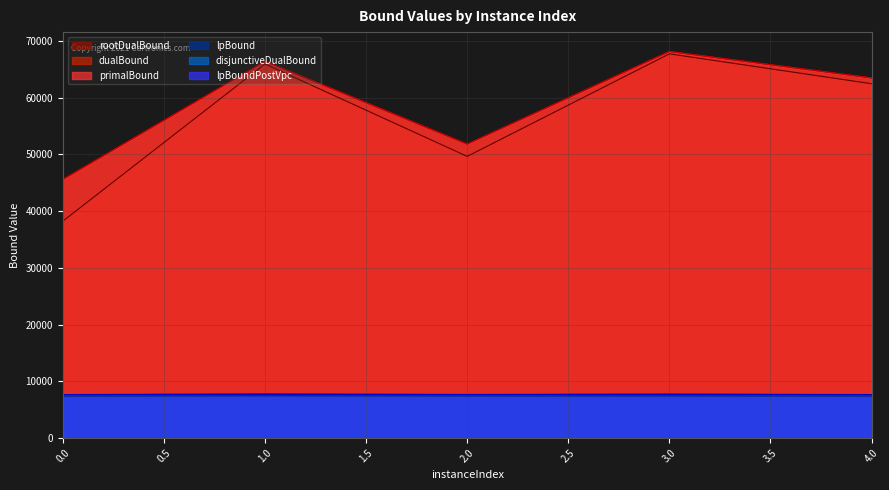

Rank the series at 0 from highest to lowest value.

primalBound, dualBound, rootDualBound, disjunctiveDualBound, lpBoundPostVpc, lpBound